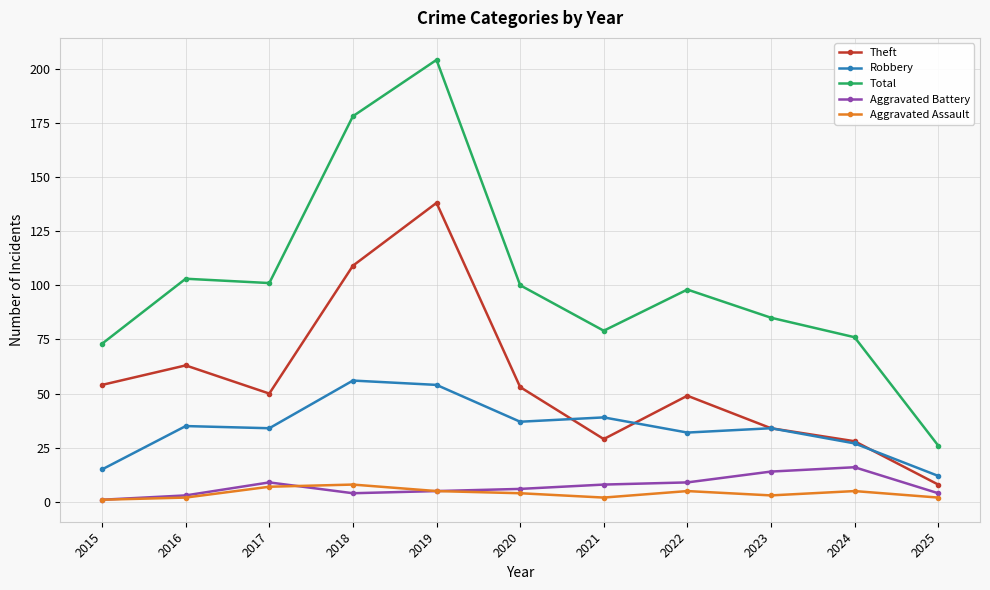

What is the difference between the highest and lowest values at 2019?

199